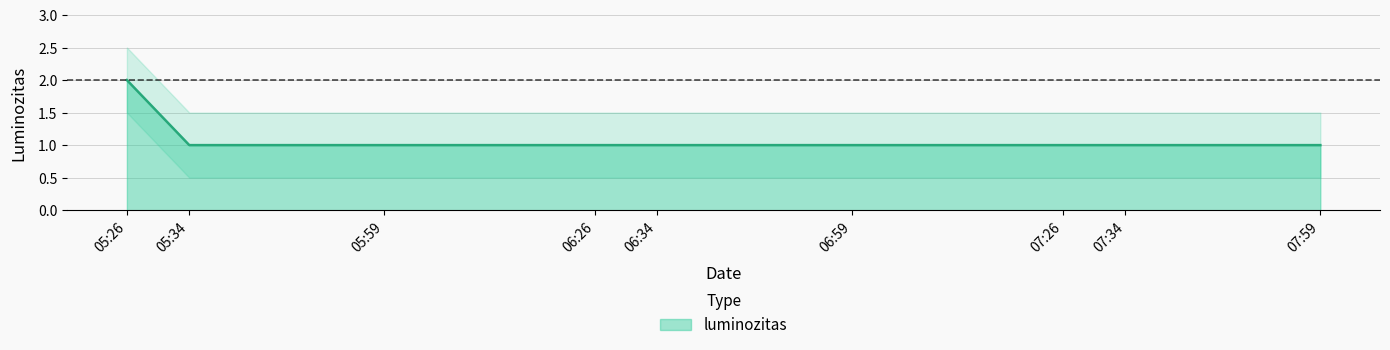

The luminozitas series shows 1 at 05:26. True or false?

False